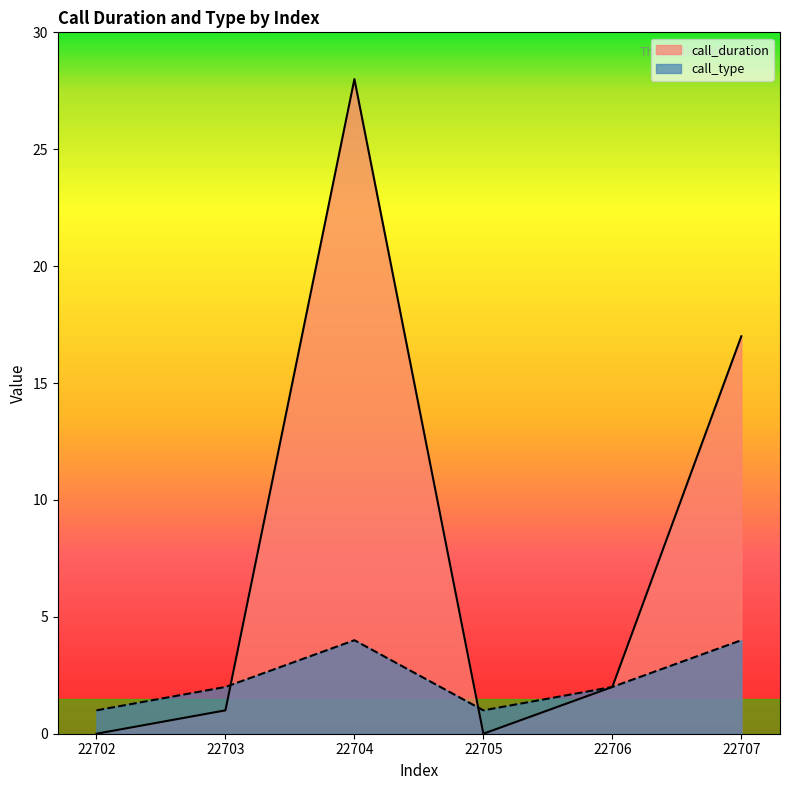

The value of call_type at 22707 is 4. True or false?

True